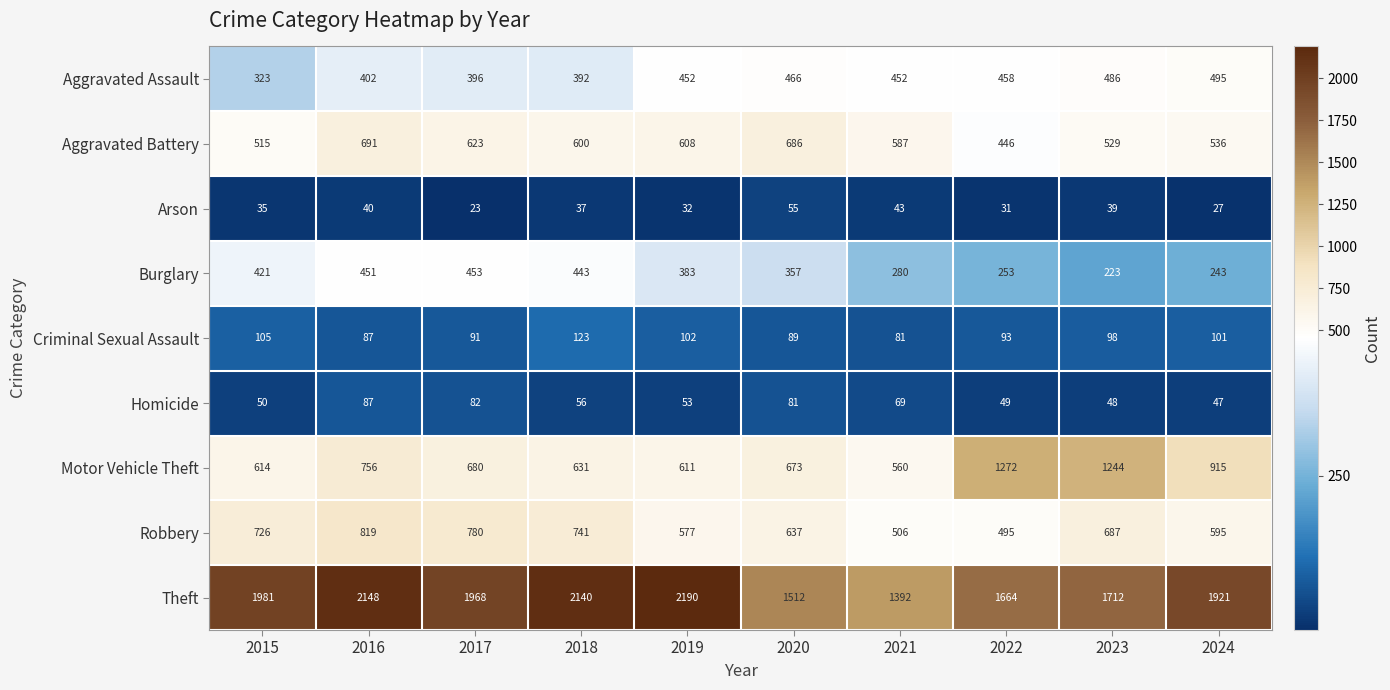

How many data points does each series have?

10